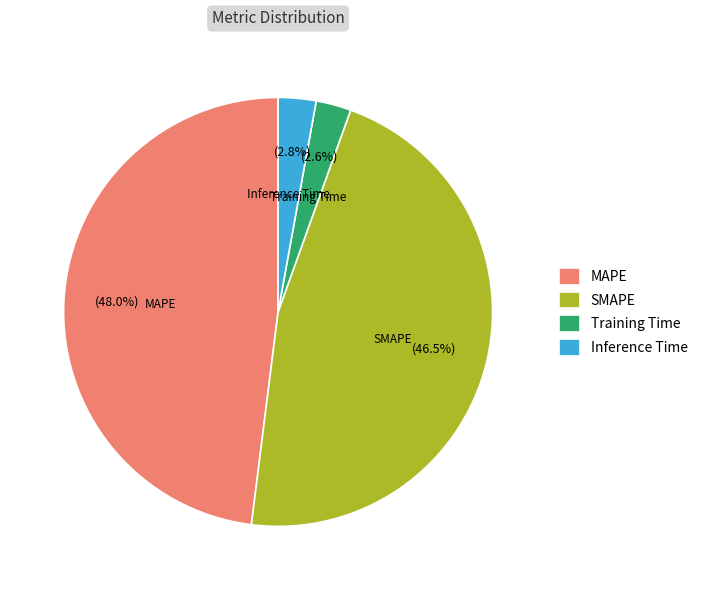

Is it true that MAPE is 42% of the pie?

False